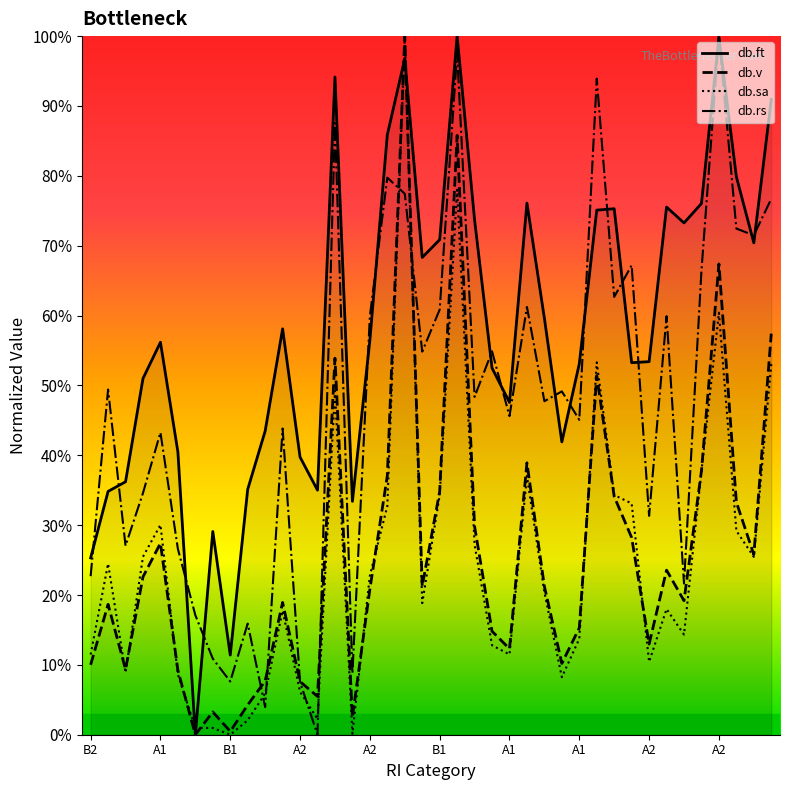

What are all the series names shown in the legend?

db.ft, db.v, db.sa, db.rs